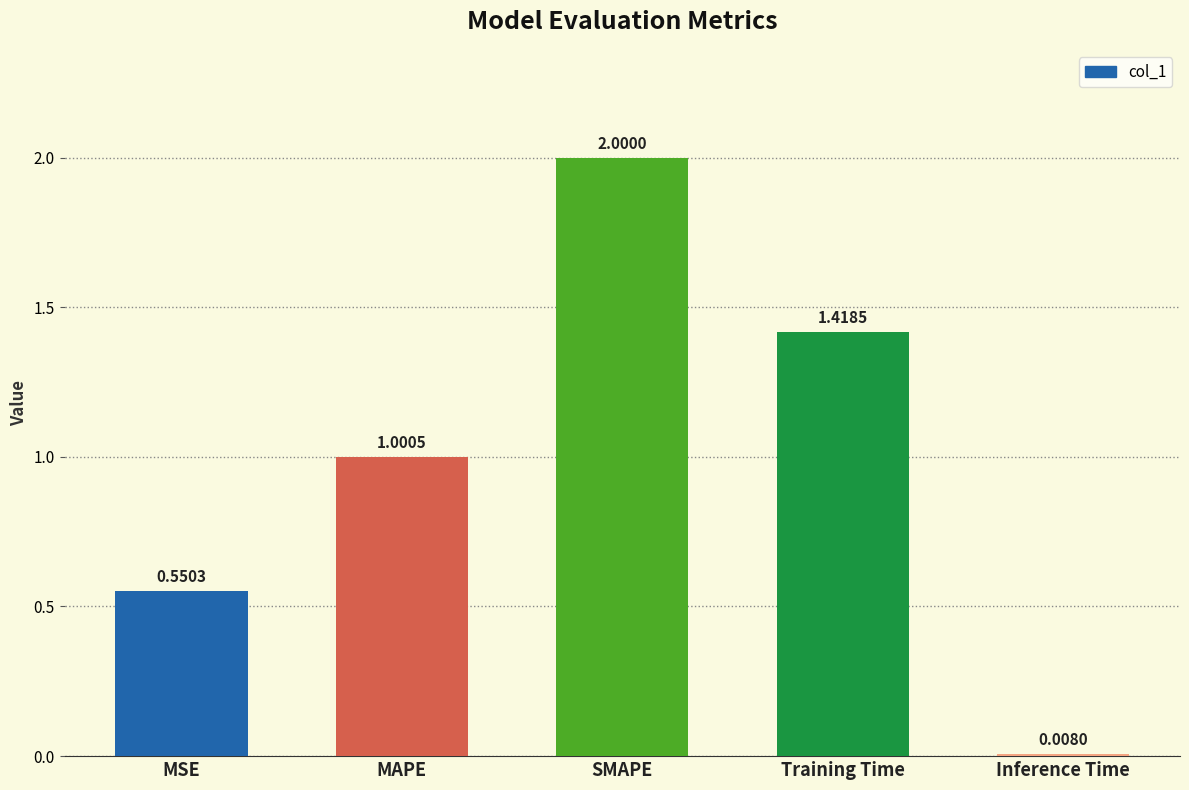

At which label does the data first exceed 1?

MAPE